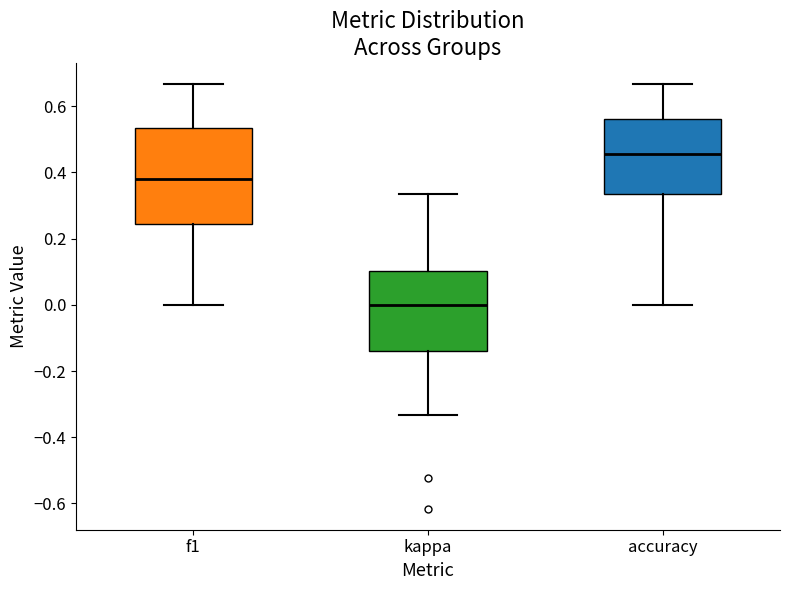

Where does the upper whisker of the box for accuracy end on the y-axis? The values are not printed on the chart, so give them approximately, as read against the axis.

0.66